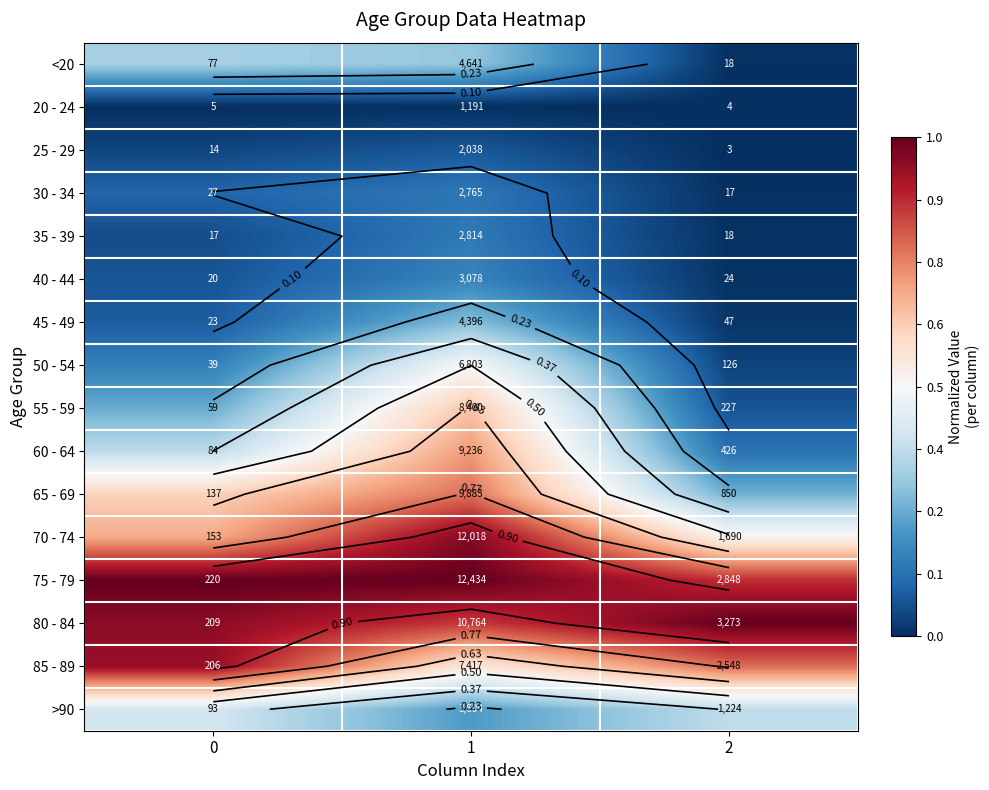

Count the number of data series in this chart.

16